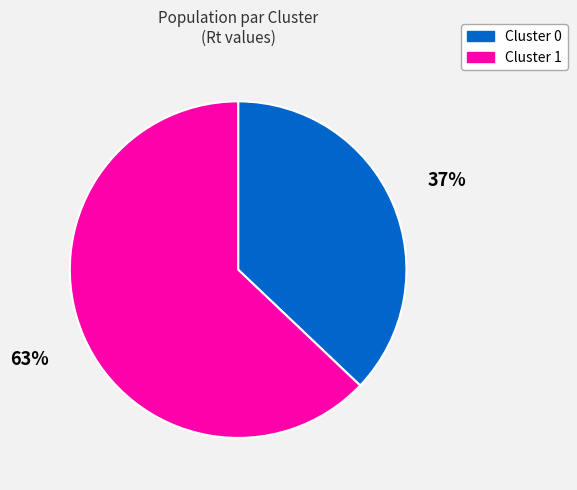

To the nearest percent, what is the difference between the largest and smallest slice percentages?

26%